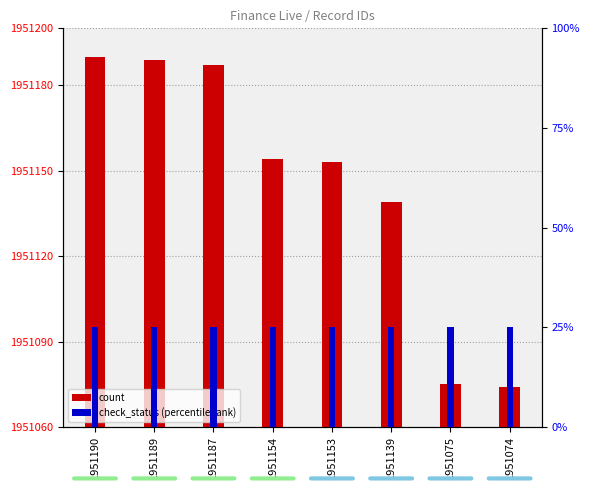

The value of count at 1951139 is 19. True or false?

False